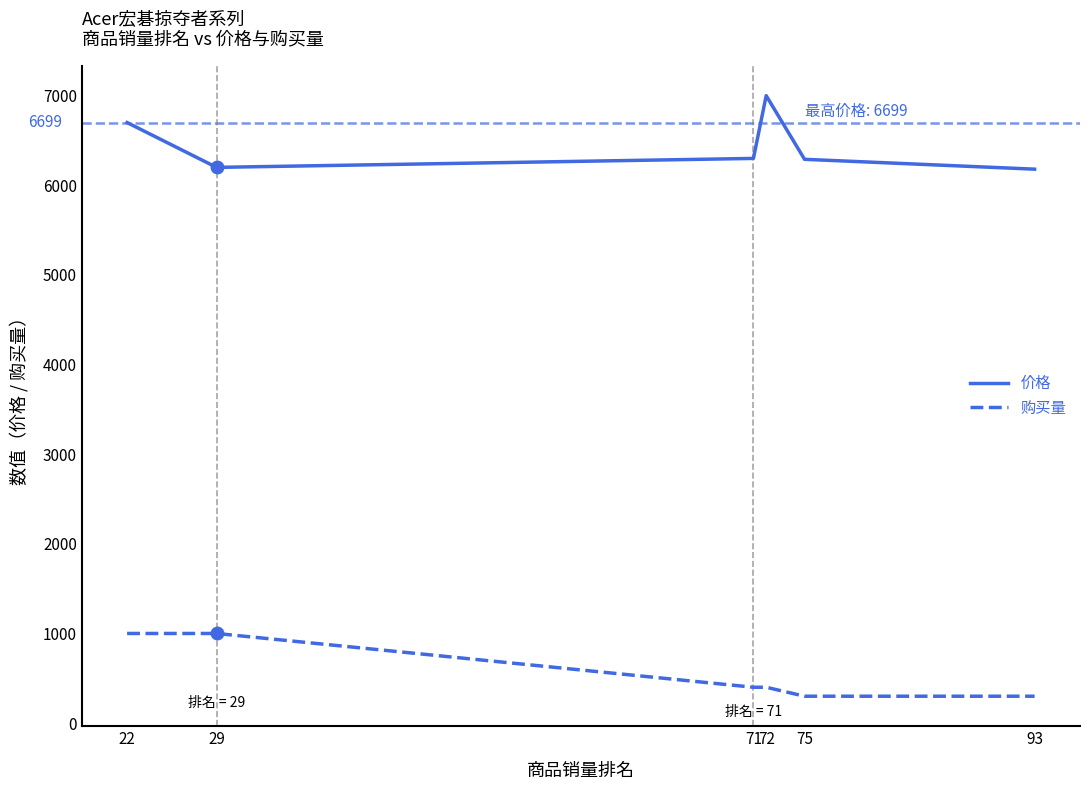

In 价格, how many points are lower than both neighbors (excluding endpoints)?

1